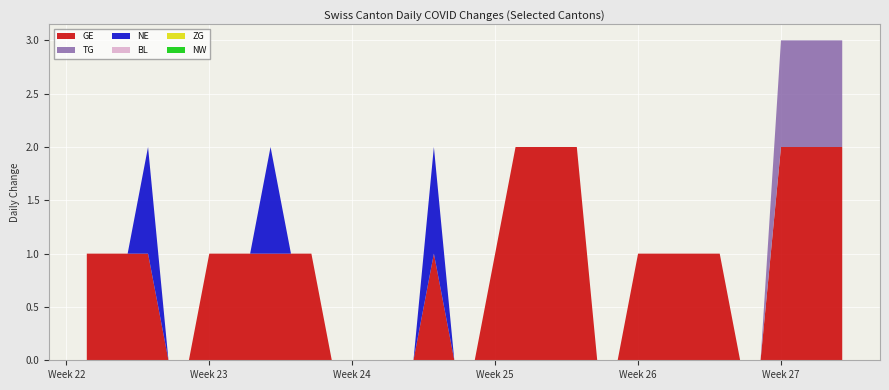

Reading left to right, what are all the values shown in this chart?

TG: 0	0	0	0	0	0	0	0	0	0	0	0	0	0	0	0	0	0	0	0	0	0	0	0	0	0	0	0	0	0	0	0	0	0	1	1	1	1
BL: 0	0	0	0	0	0	0	0	0	0	0	0	0	0	0	0	0	0	0	0	0	0	0	0	0	0	0	0	0	0	0	0	0	0	0	0	0	0
NE: 0	0	0	1	0	0	0	0	0	1	0	0	0	0	0	0	0	1	0	0	0	0	0	0	0	0	0	0	0	0	0	0	0	0	0	0	0	0
NW: 0	0	0	0	0	0	0	0	0	0	0	0	0	0	0	0	0	0	0	0	0	0	0	0	0	0	0	0	0	0	0	0	0	0	0	0	0	0
ZG: 0	0	0	0	0	0	0	0	0	0	0	0	0	0	0	0	0	0	0	0	0	0	0	0	0	0	0	0	0	0	0	0	0	0	0	0	0	0
GE: 1	1	1	1	0	0	1	1	1	1	1	1	0	0	0	0	0	1	0	0	1	2	2	2	2	0	0	1	1	1	1	1	0	0	2	2	2	2